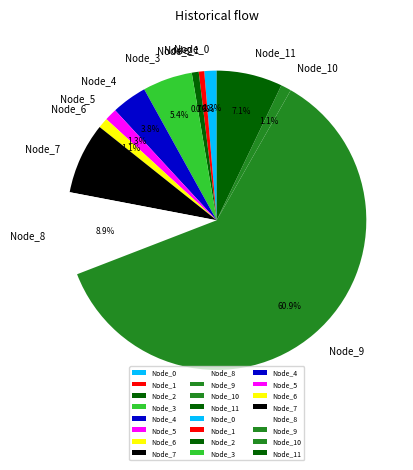

Is there a majority slice in this chart?

Yes